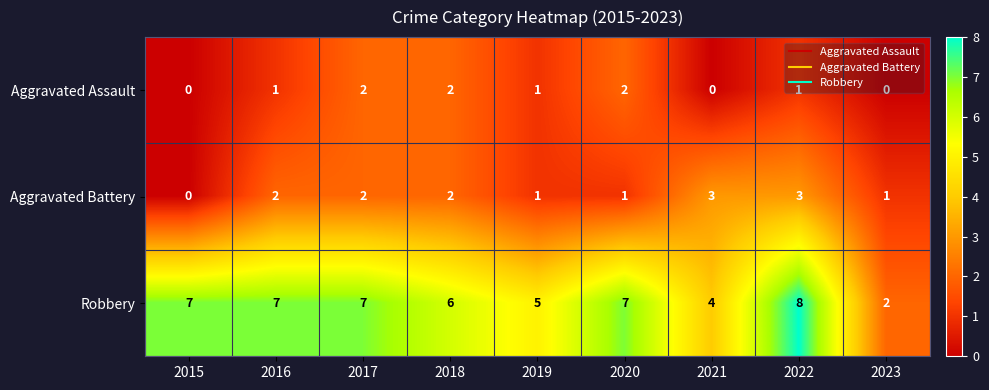

True or false: Aggravated Assault has a value of 0 at 2015.

True